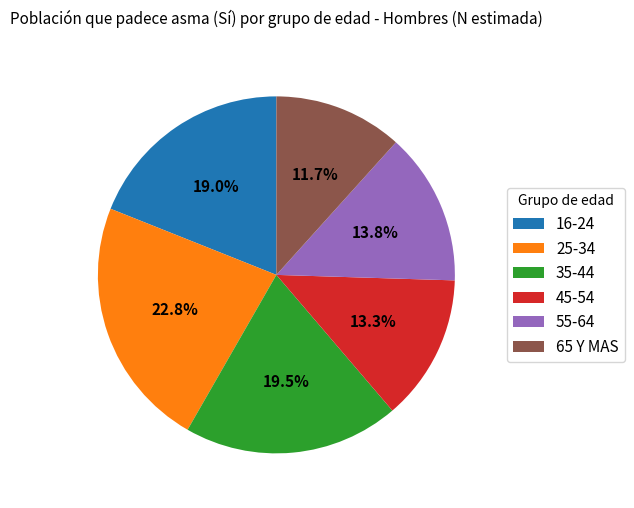

Between 25-34 and 35-44, which is larger?

25-34